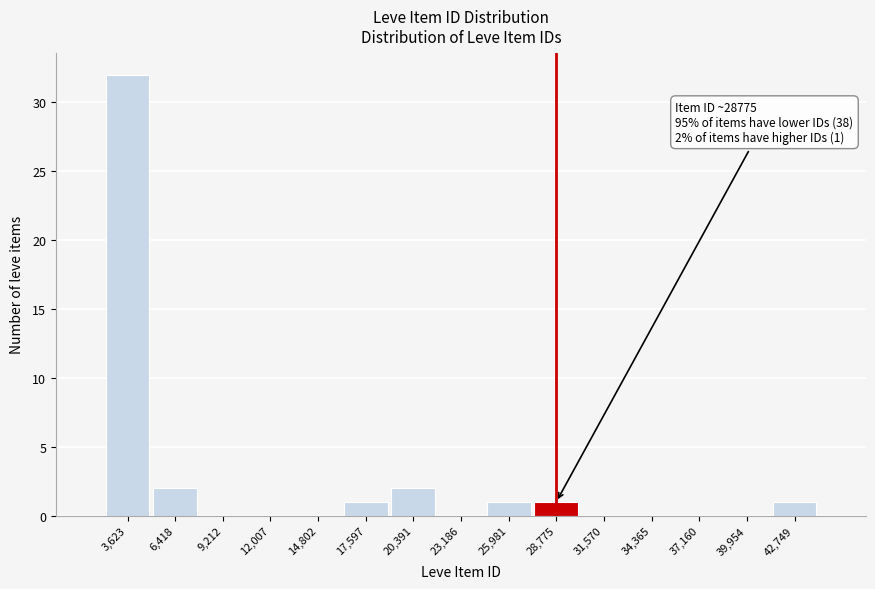

Which range on the x-axis has the tallest bar?

2000 to 5000